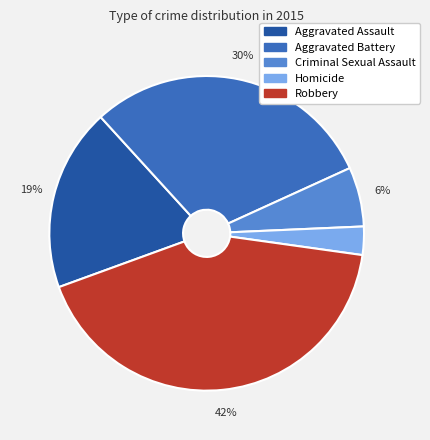

Rank the categories by value from highest to lowest.

Robbery, Aggravated Battery, Aggravated Assault, Criminal Sexual Assault, Homicide